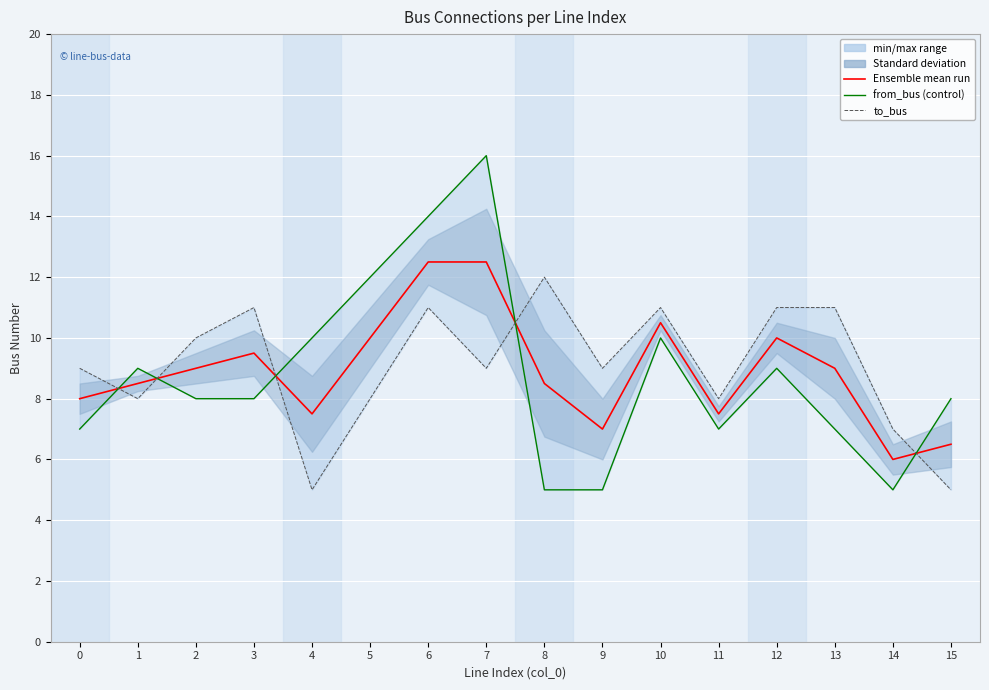

What is the sum of the from_bus (control) values at 9 and 14?

10.0